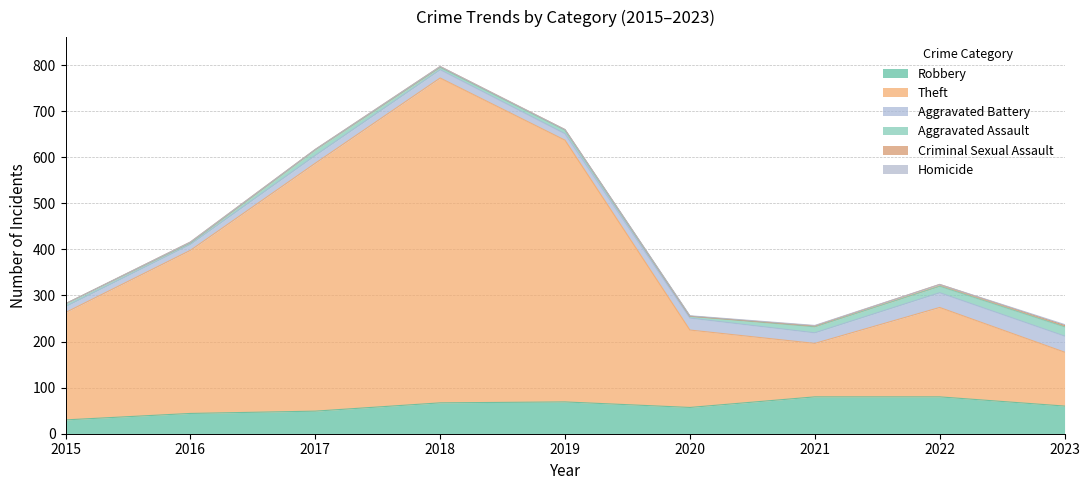

Reading left to right, what are all the values shown in this chart?

Robbery: 30	44	49	67	69	57	80	80	60
Theft: 233	354	538	705	568	168	116	194	117
Aggravated Battery: 13	13	17	18	14	26	23	32	35
Aggravated Assault: 6	3	12	5	8	4	13	14	20
Criminal Sexual Assault: 0	2	1	2	1	0	2	4	3
Homicide: 0	0	0	0	0	1	1	0	2